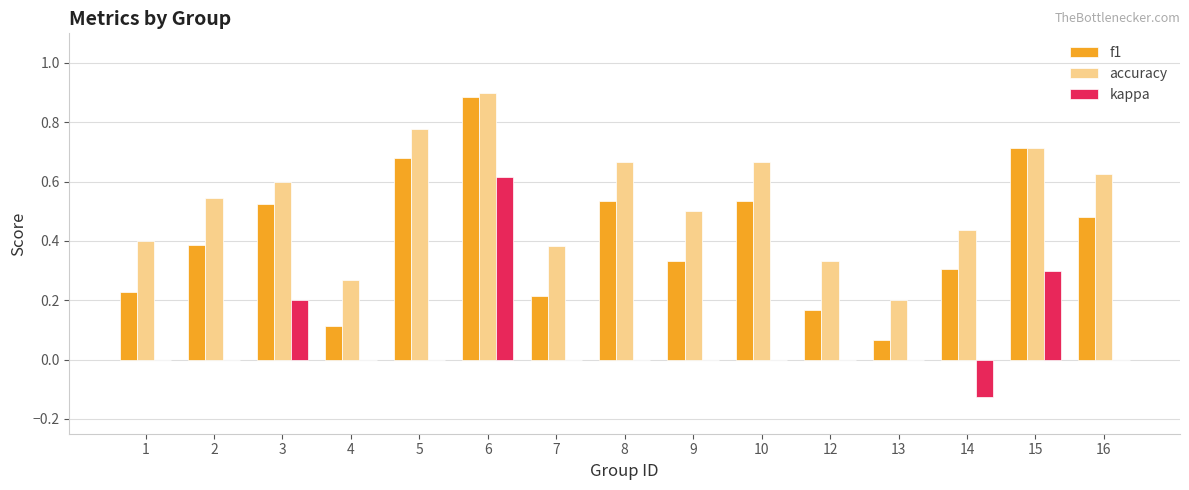

Which series changed the most between 5 and 15?

kappa